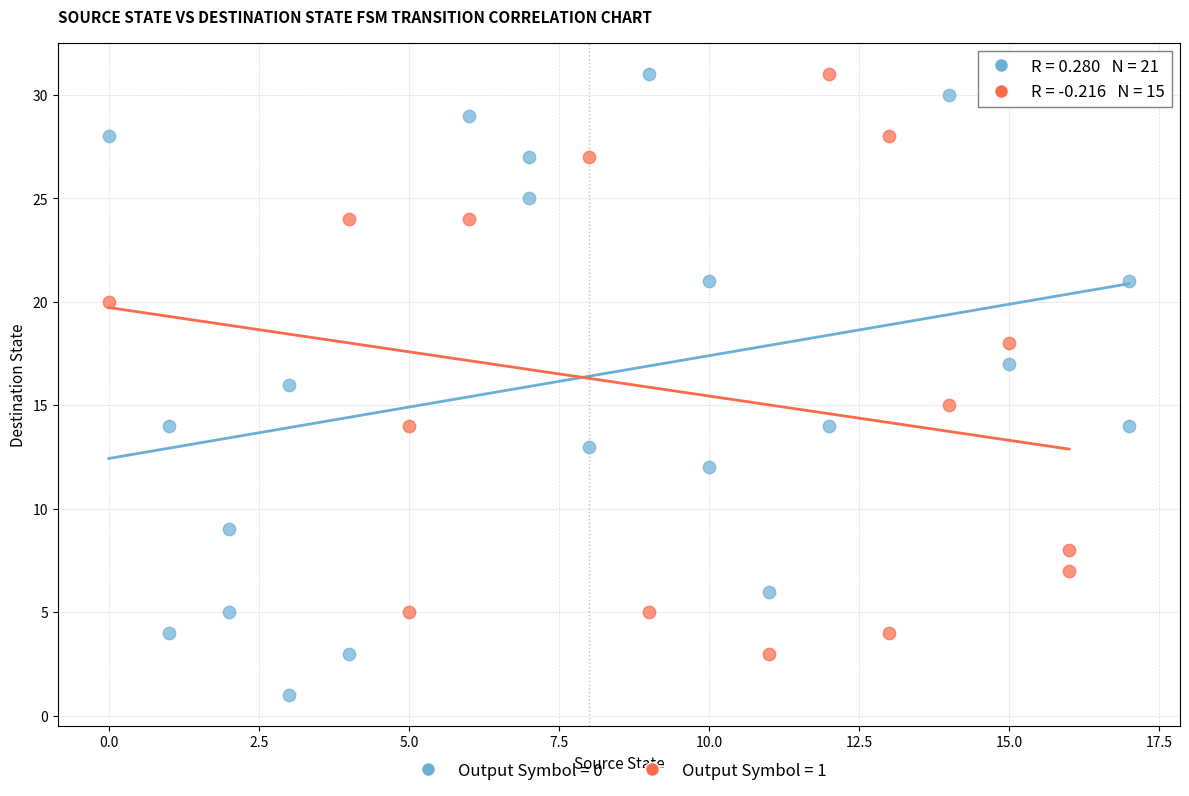

Which series has the largest Y range (max minus min)?

Output Symbol = 0